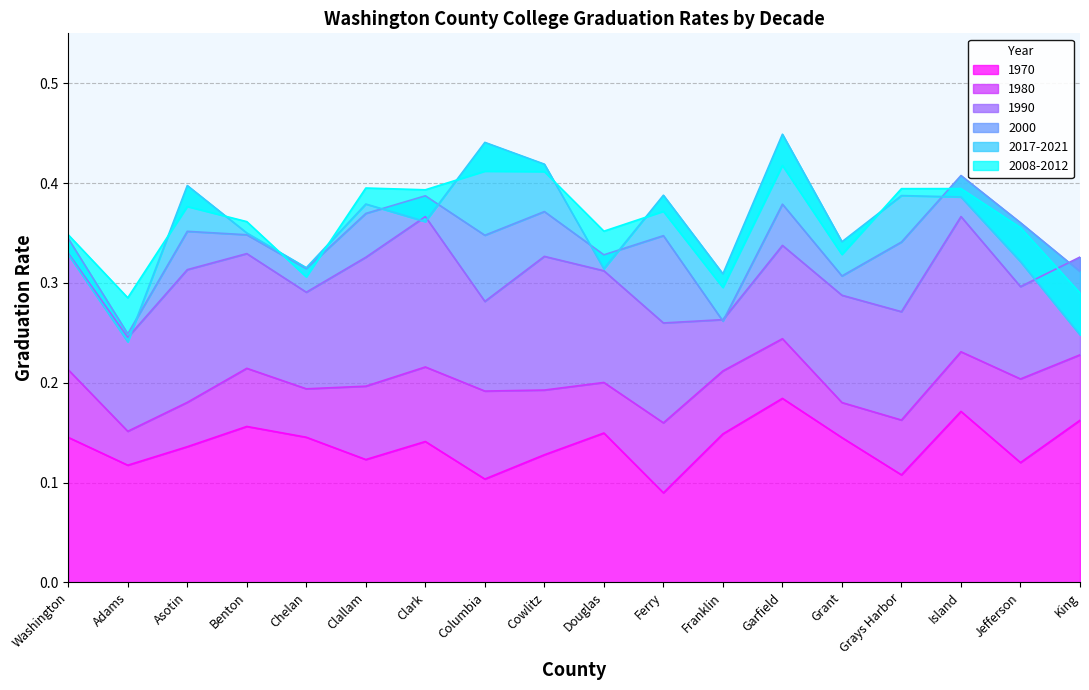

True or false: 1970 and 1990 intersect in this chart.

False